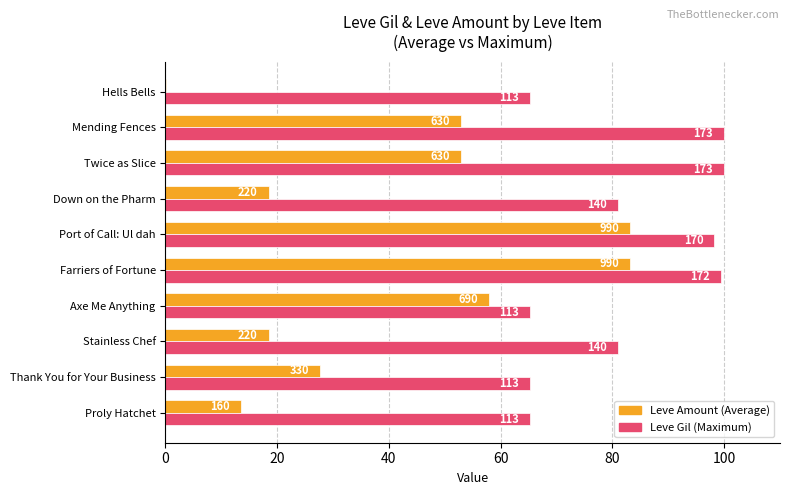

What is the maximum value shown in the chart?

100.0